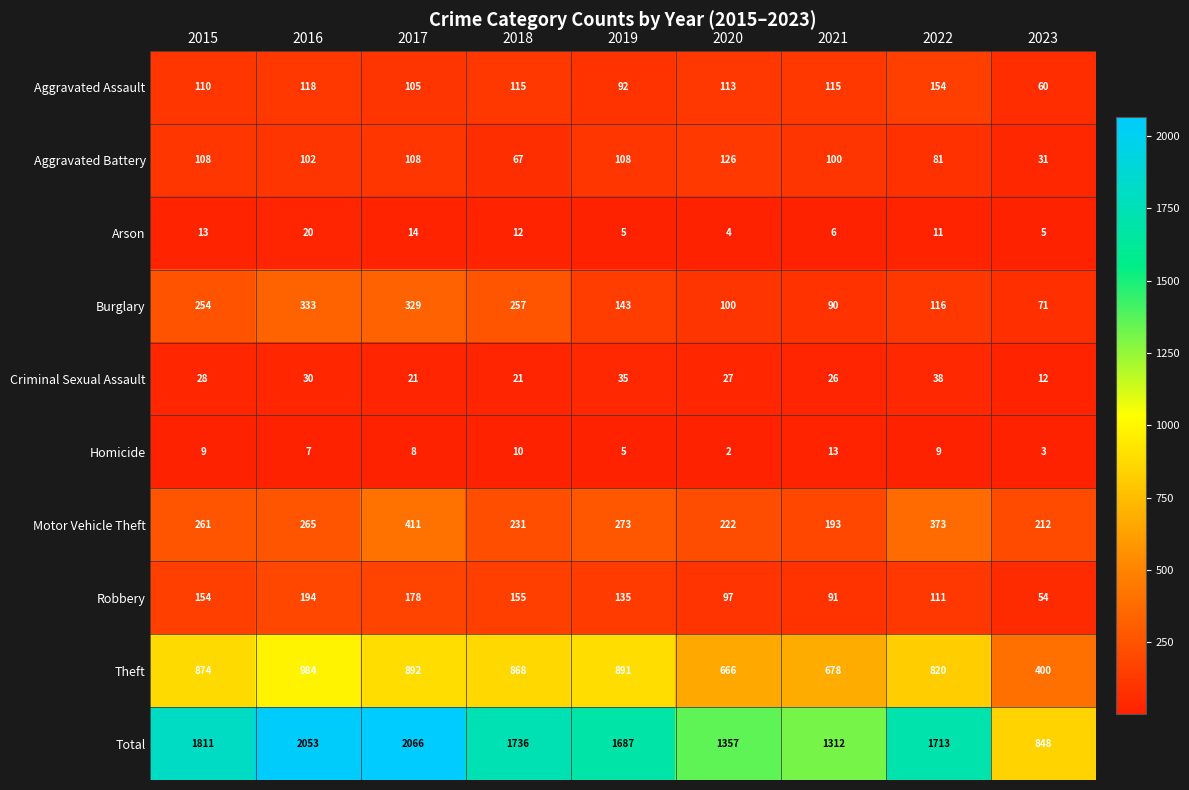

What is the sum of all Criminal Sexual Assault values?

238